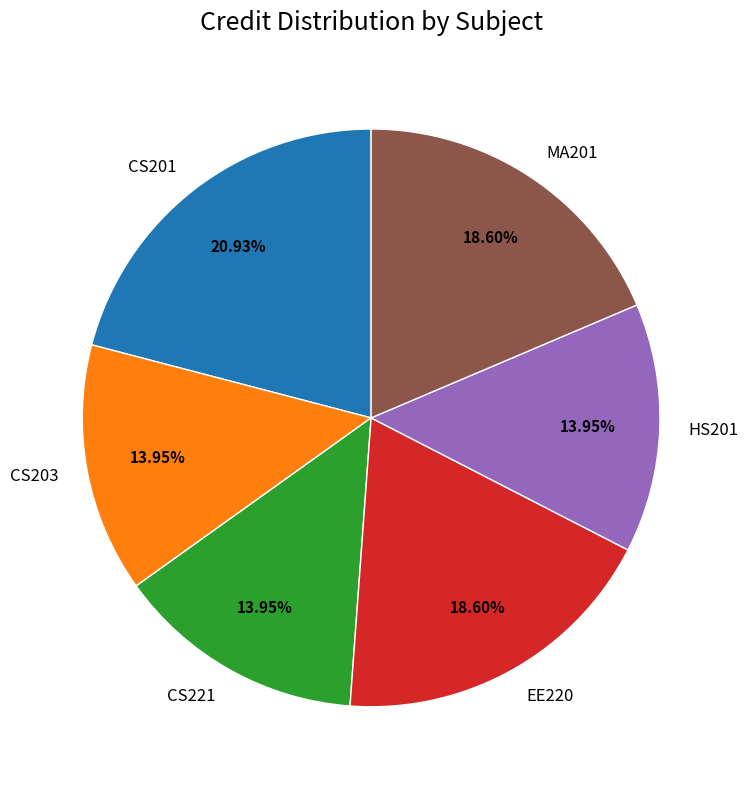

The CS203 slice represents 14% of the pie. True or false?

True